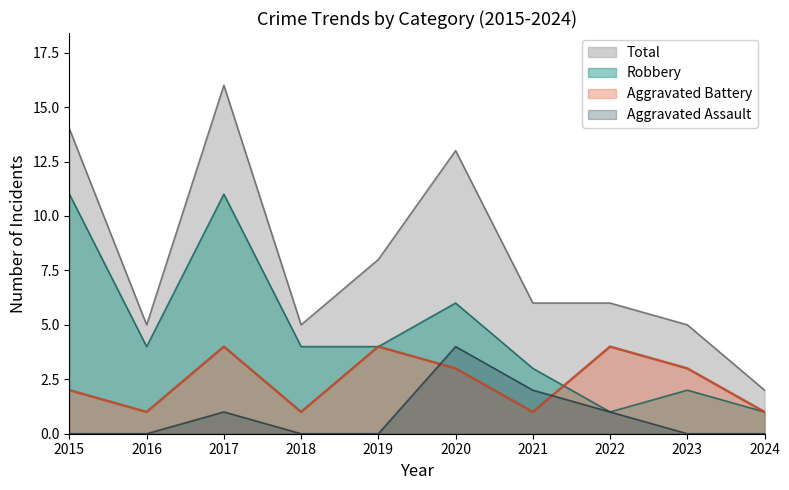

Which series changed the most between 2020 and 2024?

Total